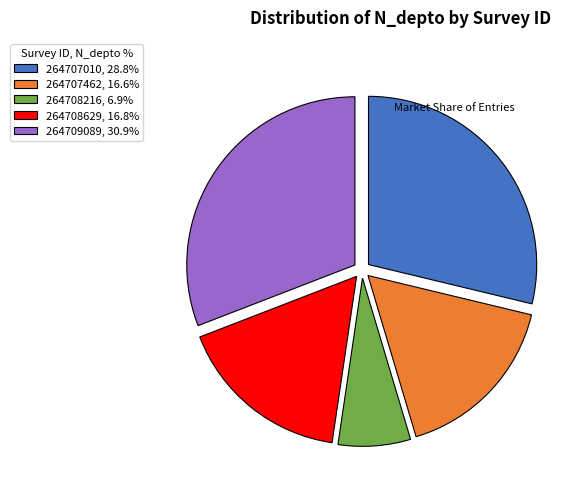

True or false: 264707010 accounts for 22% of the total.

False